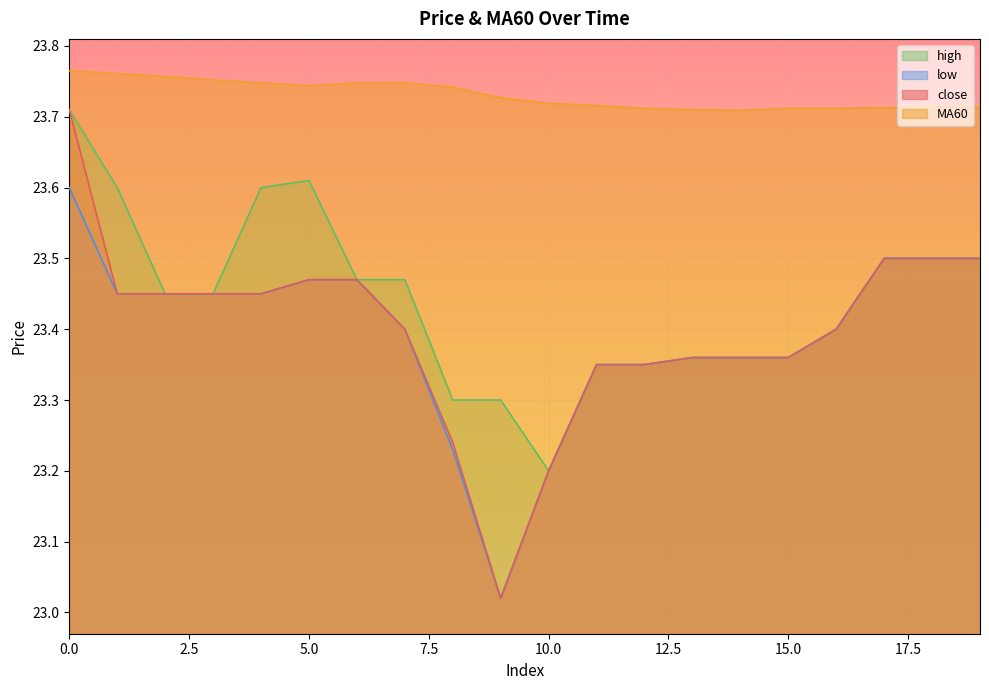

Reading left to right, list all the values displayed in this chart.

close: 0=23.7	1=23.4	2=23.4	3=23.4	4=23.4	5=23.5	6=23.5	7=23.4	8=23.2	9=23.0	10=23.2	11=23.4	12=23.4	13=23.4	14=23.4	15=23.4	16=23.4	17=23.5	18=23.5	19=23.5
MA60: 0=23.8	1=23.8	2=23.8	3=23.8	4=23.7	5=23.7	6=23.7	7=23.7	8=23.7	9=23.7	10=23.7	11=23.7	12=23.7	13=23.7	14=23.7	15=23.7	16=23.7	17=23.7	18=23.7	19=23.7
high: 0=23.7	1=23.6	2=23.4	3=23.4	4=23.6	5=23.6	6=23.5	7=23.5	8=23.3	9=23.3	10=23.2	11=23.4	12=23.4	13=23.4	14=23.4	15=23.4	16=23.4	17=23.5	18=23.5	19=23.5
low: 0=23.6	1=23.4	2=23.4	3=23.4	4=23.4	5=23.5	6=23.5	7=23.4	8=23.2	9=23.0	10=23.2	11=23.4	12=23.4	13=23.4	14=23.4	15=23.4	16=23.4	17=23.5	18=23.5	19=23.5